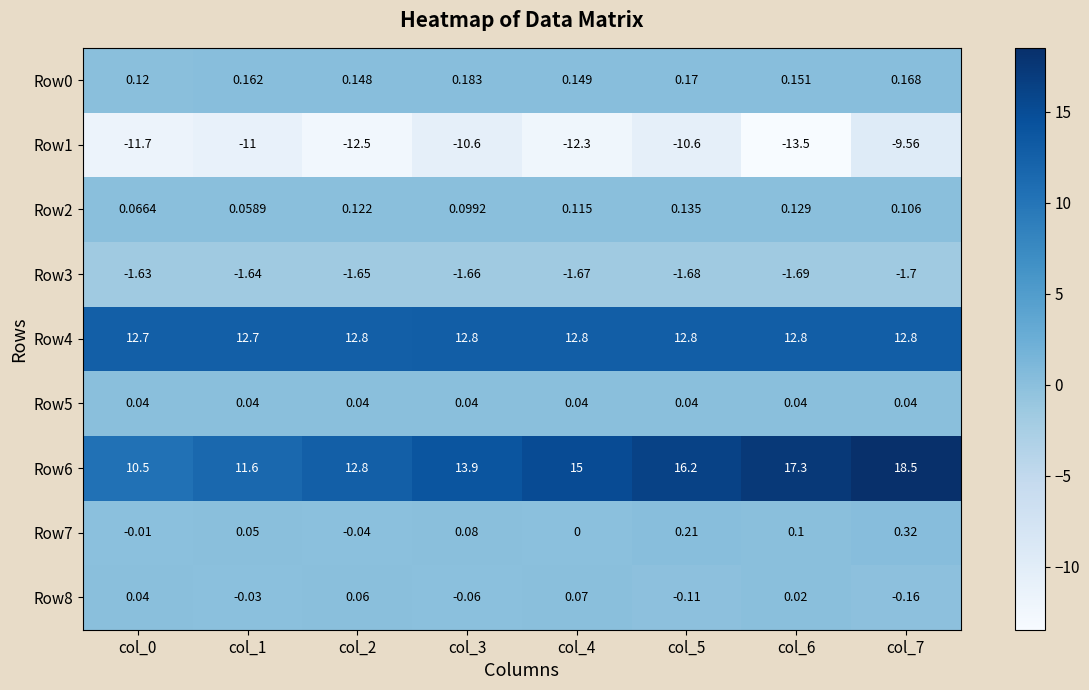

How many distinct data groups are displayed?

9